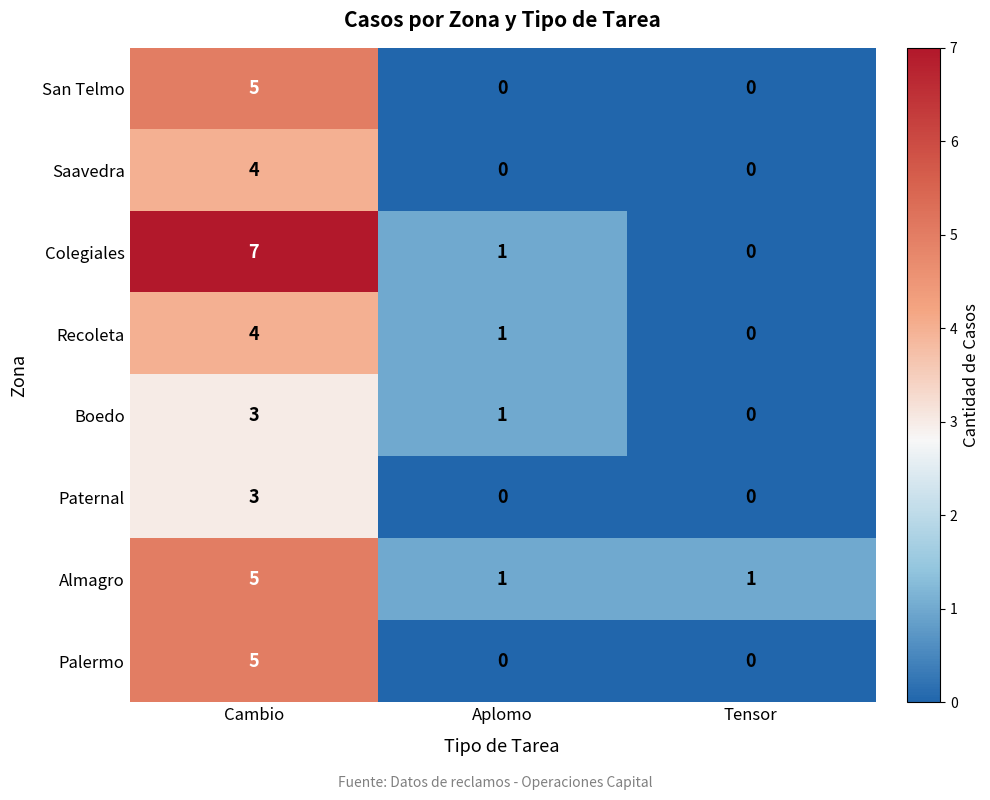

What is the difference between the Palermo values at Cambio and Aplomo?

5